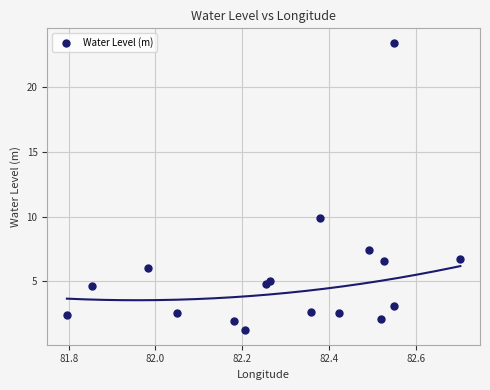

What Y value in the scatter plot is closest to 12?

9.9